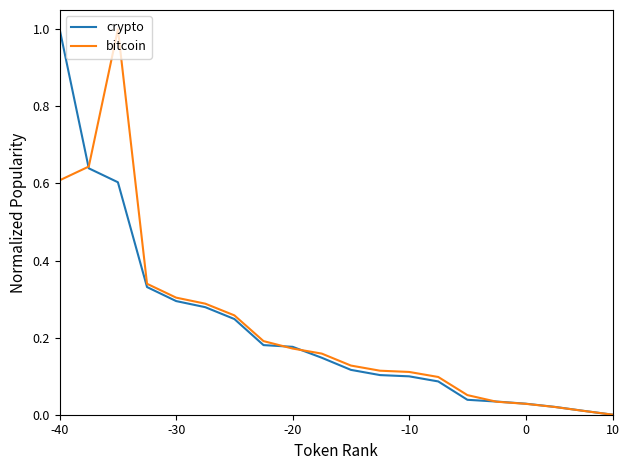

What is the maximum value shown in the chart?

1.0